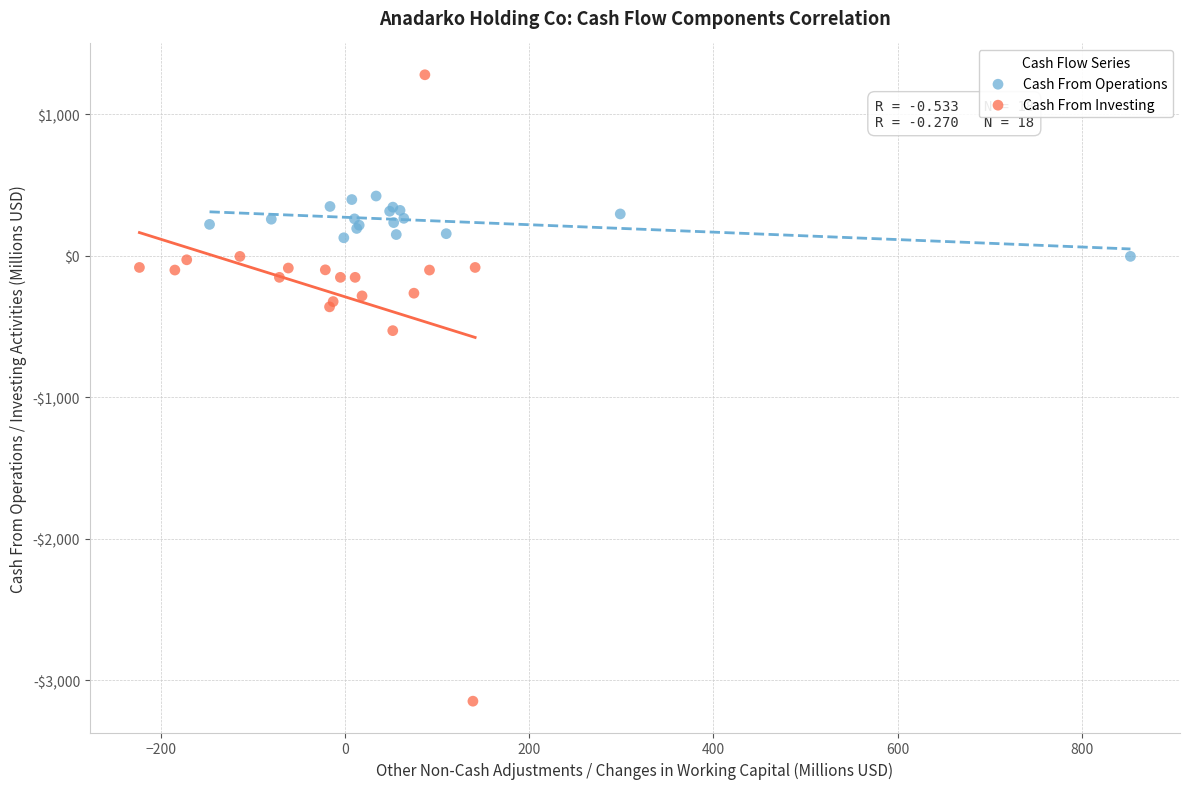

Which series has the largest Y range (max minus min)?

Cash From Investing